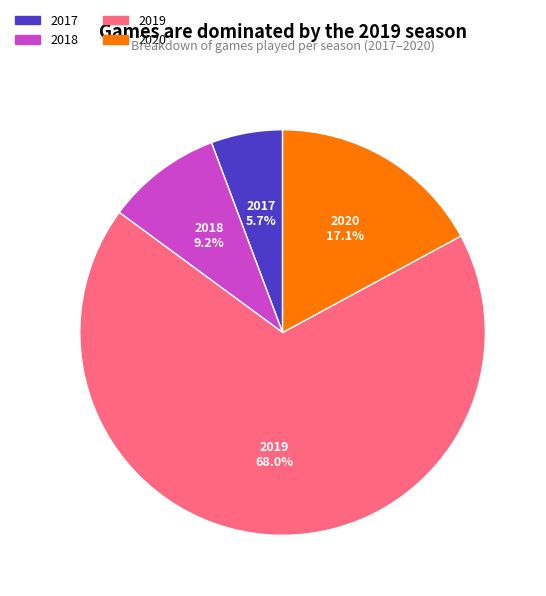

True or false: 2017 accounts for 1% of the total.

False